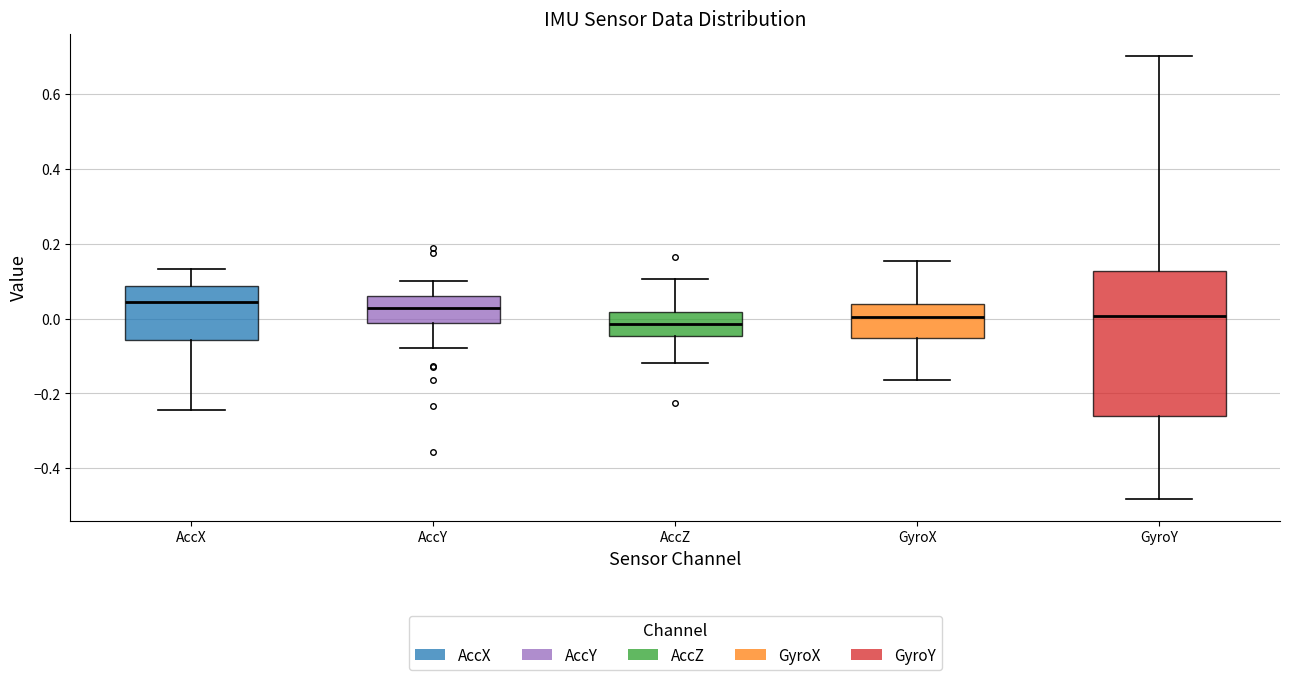

Where is the lower edge of the box for GyroX on the y-axis? The values are not printed on the chart, so give them approximately, as read against the axis.

-0.06